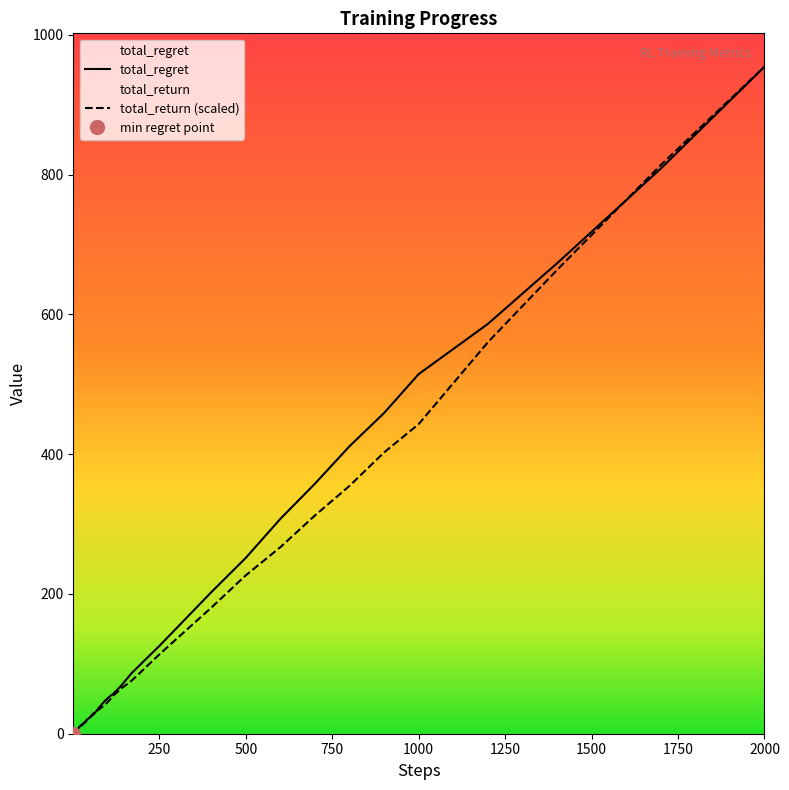

True or false: total_return has more than 1 interior local peaks.

False